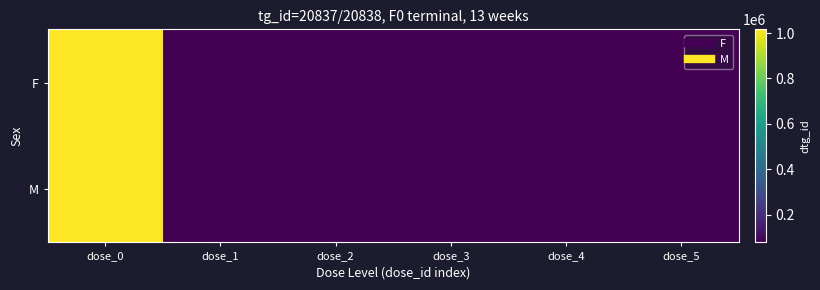

Rank the series by their maximum value, from highest to lowest.

F, M